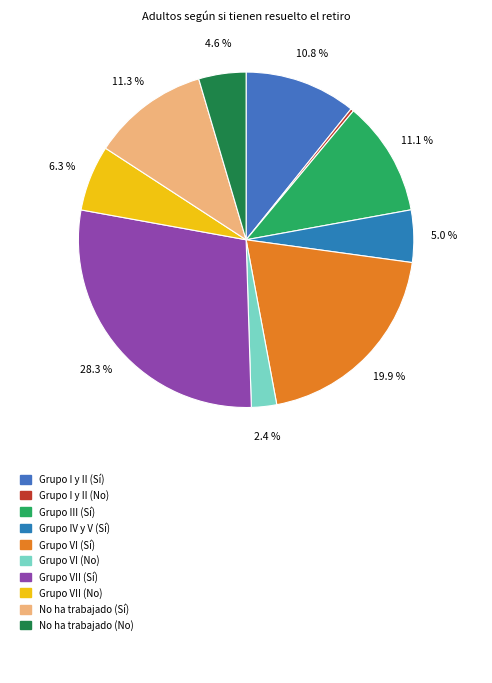

How many slices are in this pie chart?

10